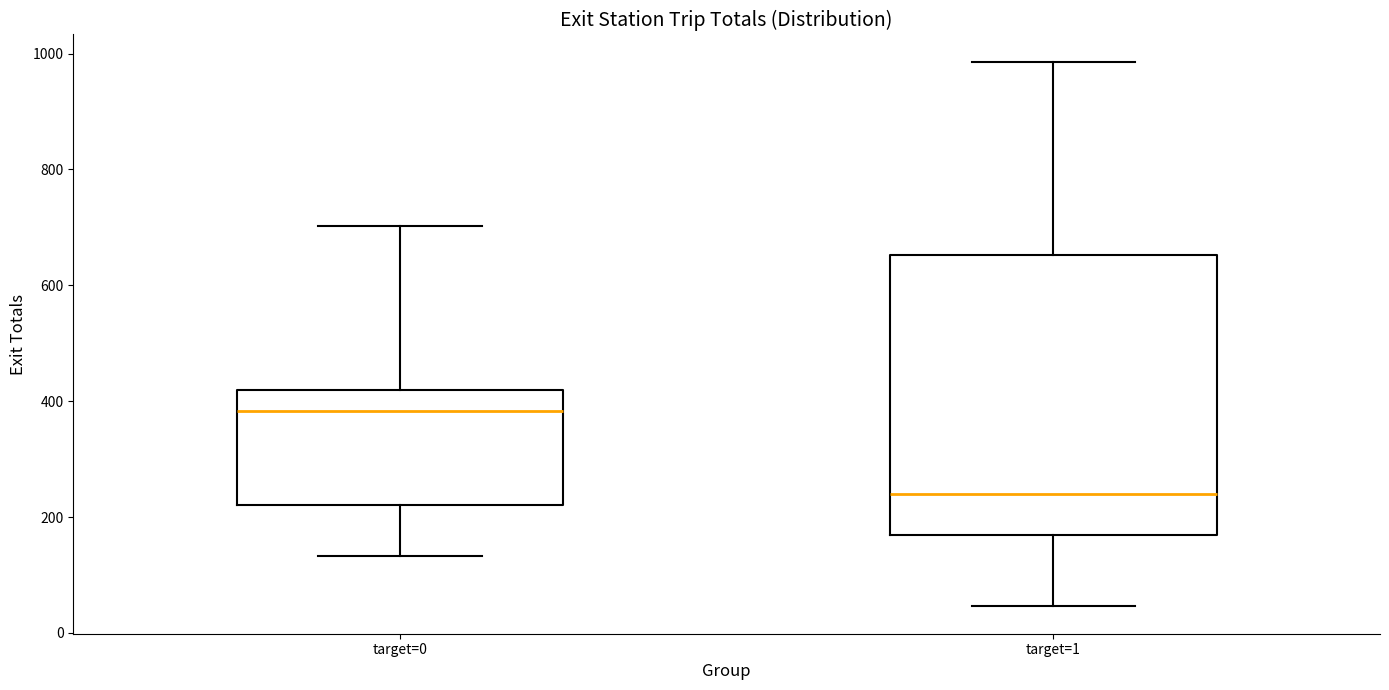

Comparing the boxes themselves (not the whiskers), which one is the tallest?

target=1